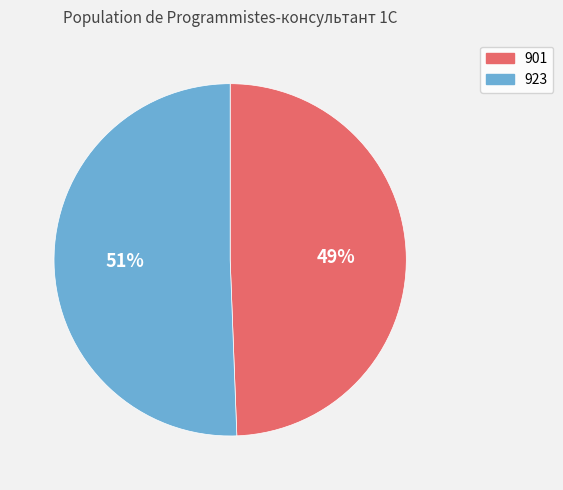

Is the sum of 923 and 901 greater than half?

Yes